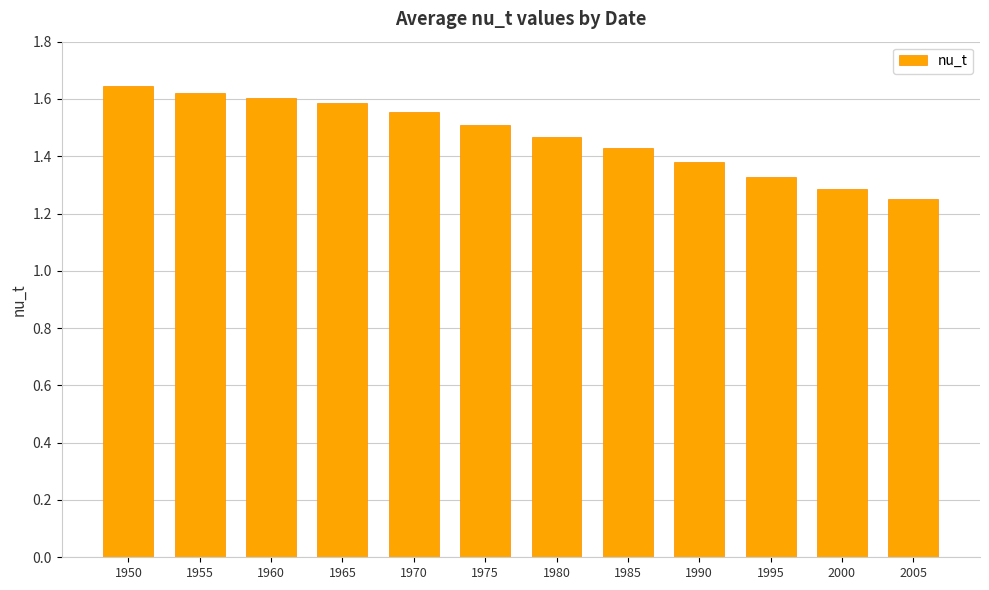

List the labels in order of value, largest first.

1950, 1955, 1960, 1965, 1970, 1975, 1980, 1985, 1990, 1995, 2000, 2005